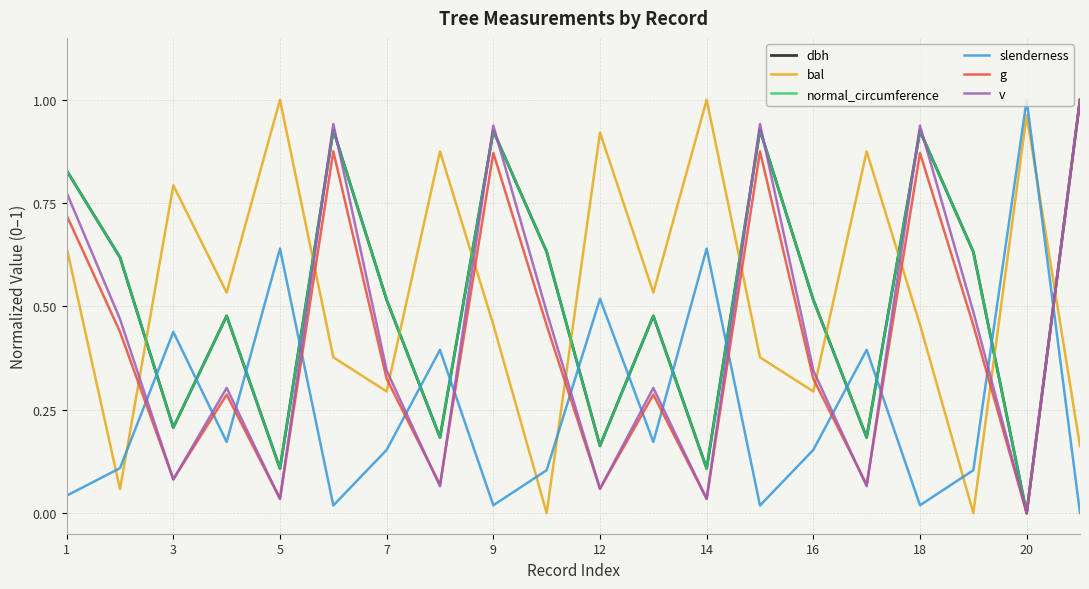

How many intersections are there between slenderness and v?

14